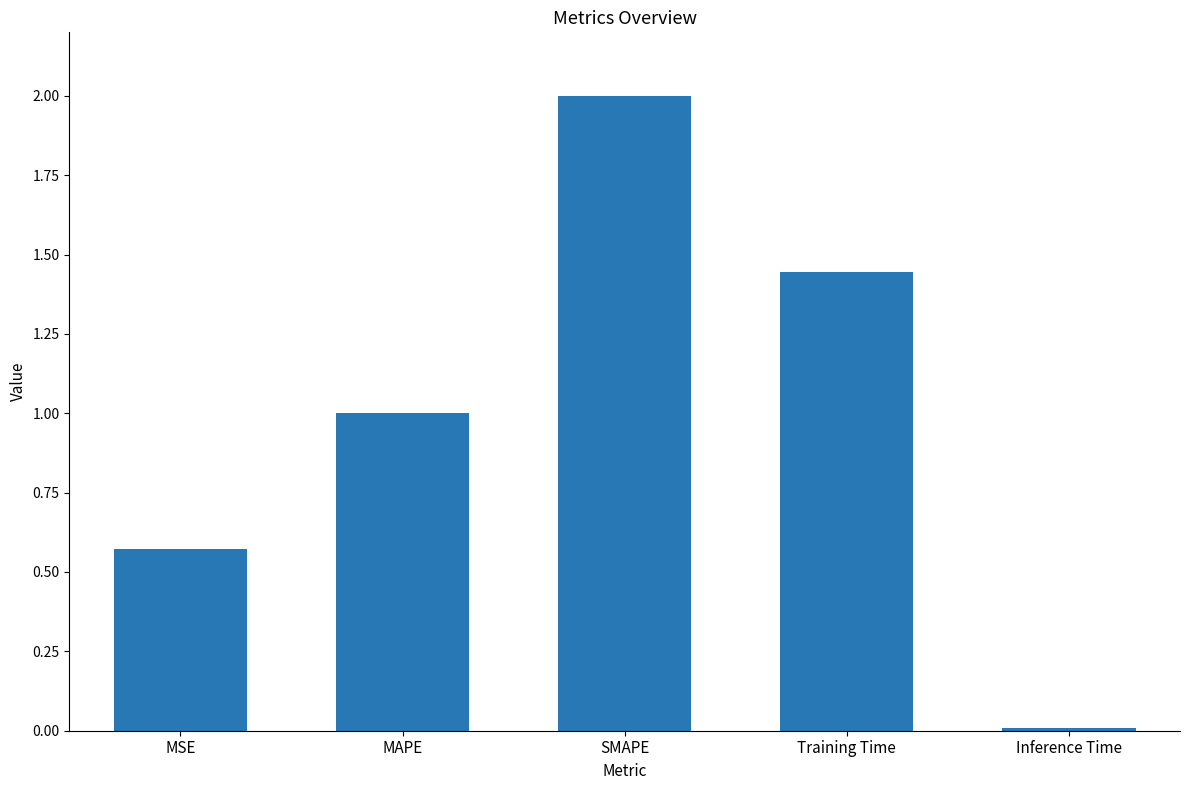

Rank the categories by value from highest to lowest.

SMAPE, Training Time, MAPE, MSE, Inference Time